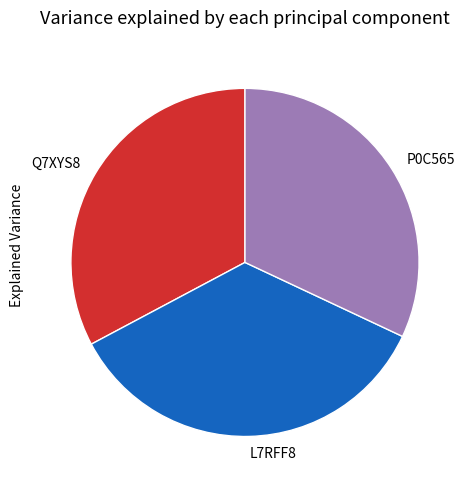

Between P0C565 and L7RFF8, which is larger?

L7RFF8